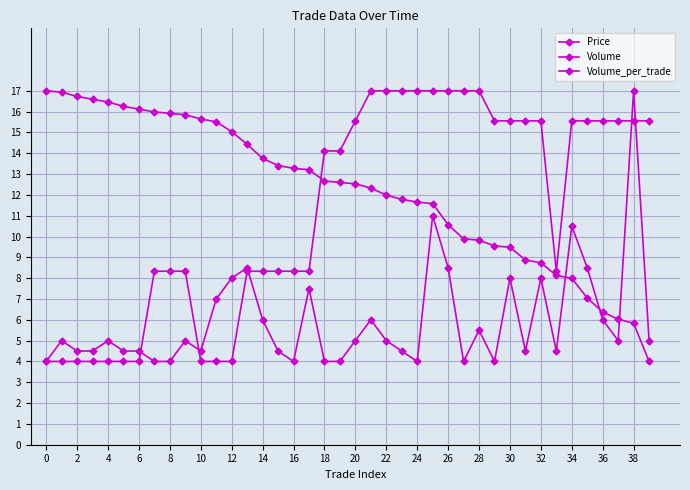

What is the average value of the Price series?

11.3